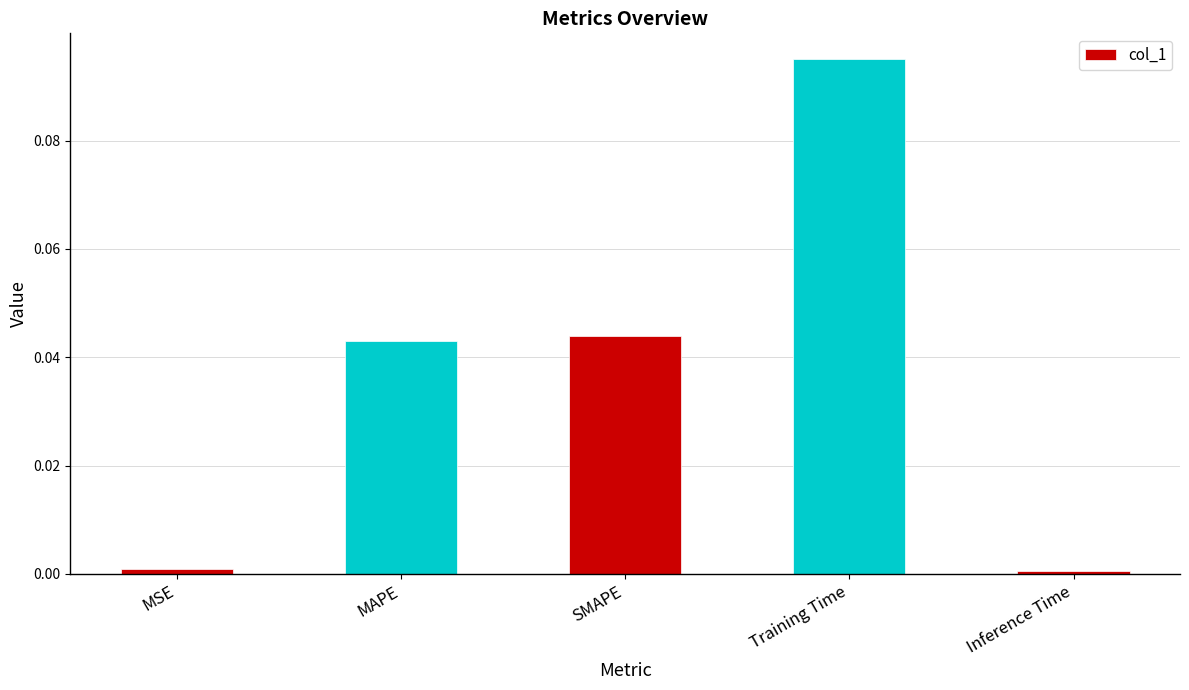

Is it true that the value at SMAPE is 0.1?

False